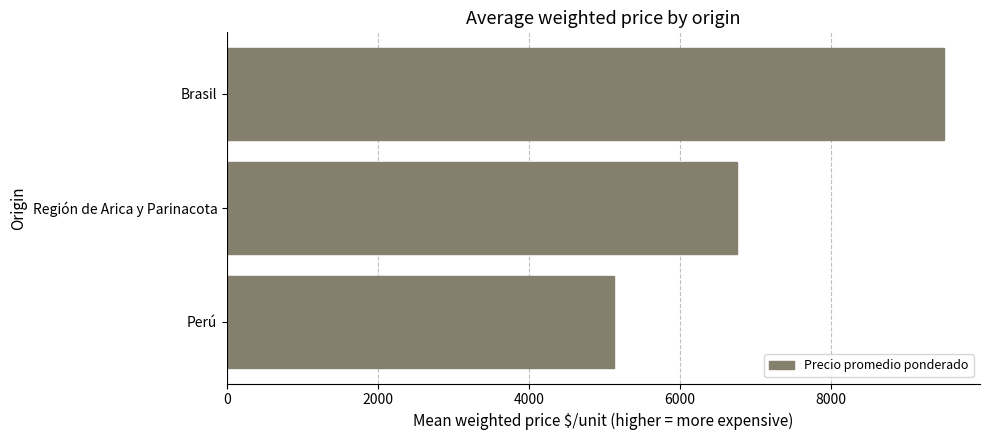

Does the chart contain any negative values?

No